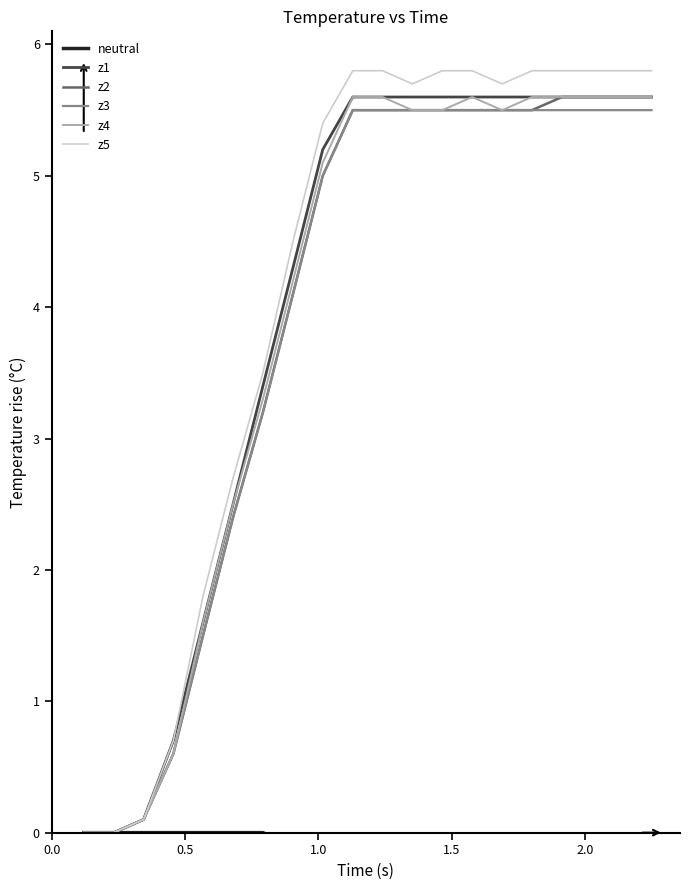

What is the maximum value for z2?

5.6